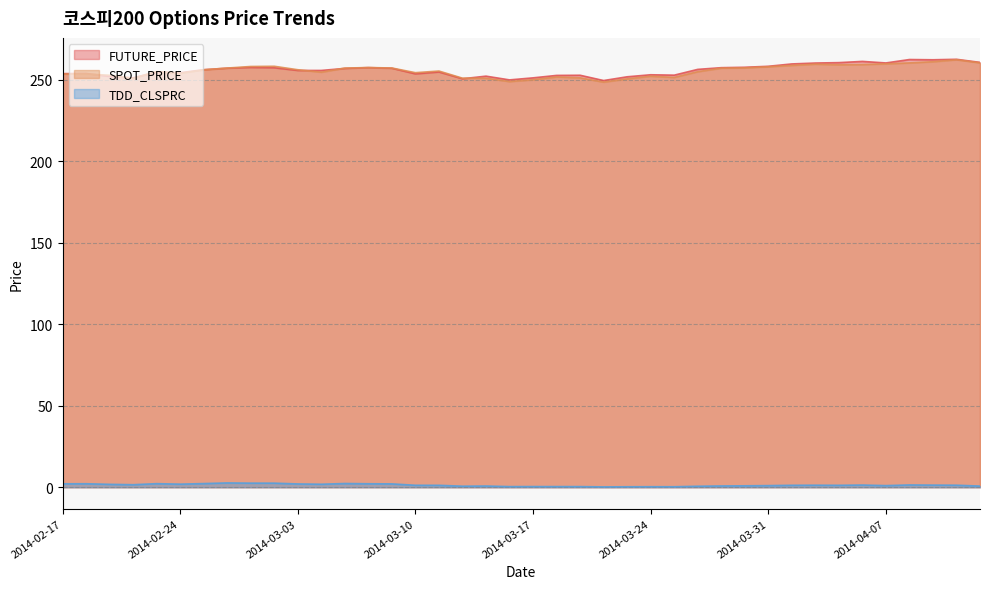

Which category has the highest value in the TDD_CLSPRC series?

2014-02-26